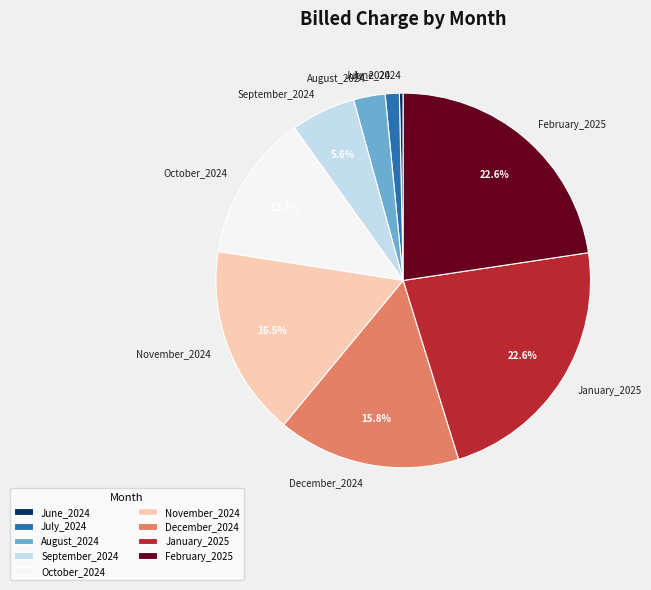

How many slices are in this pie chart?

9